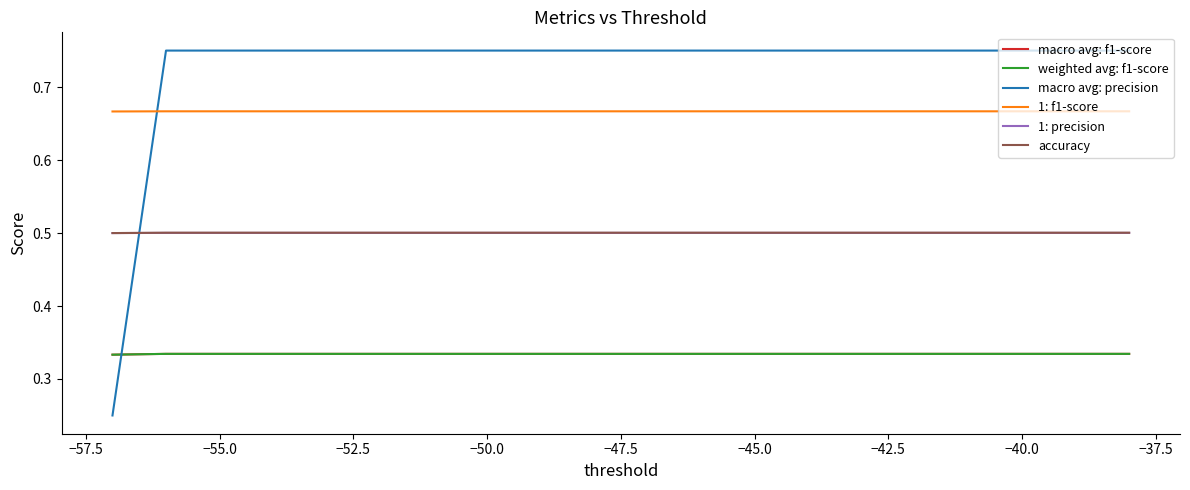

What is the minimum value for 1: precision?

0.5